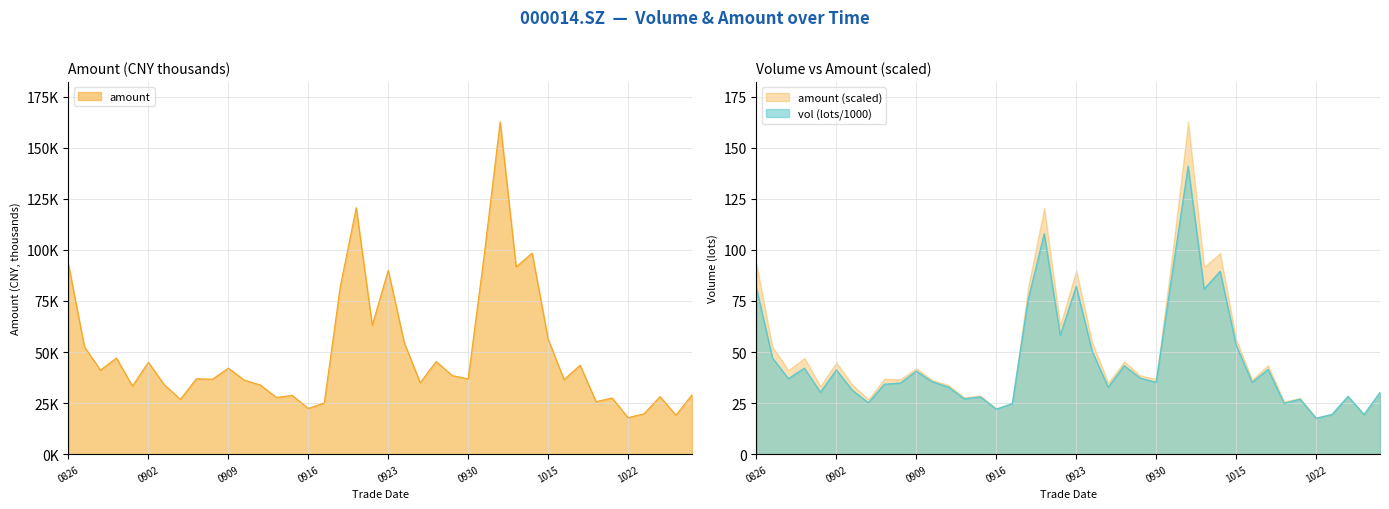

At which label does amount first exceed 36902?

0826